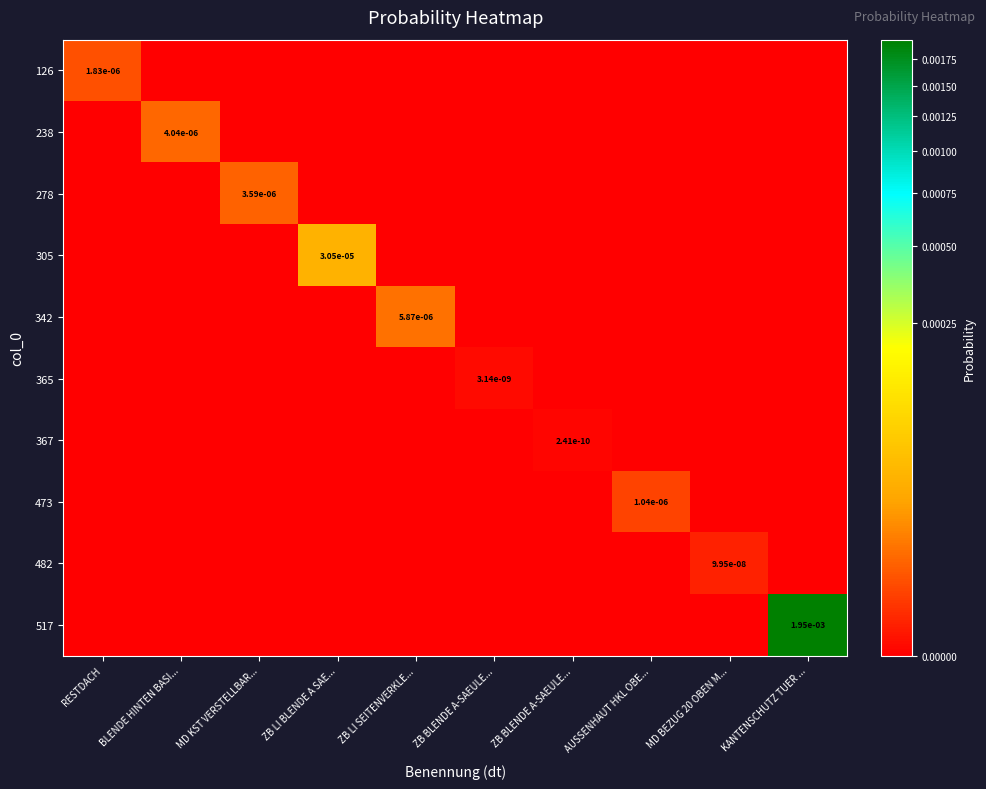

How many distinct data groups are displayed?

10